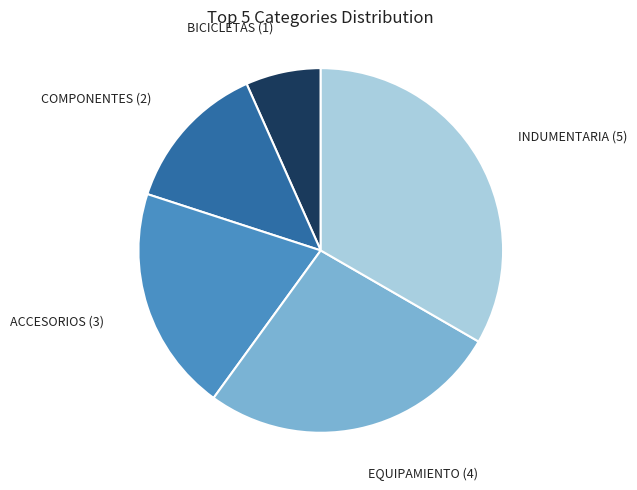

Is there any slice that represents more than half of the pie?

No